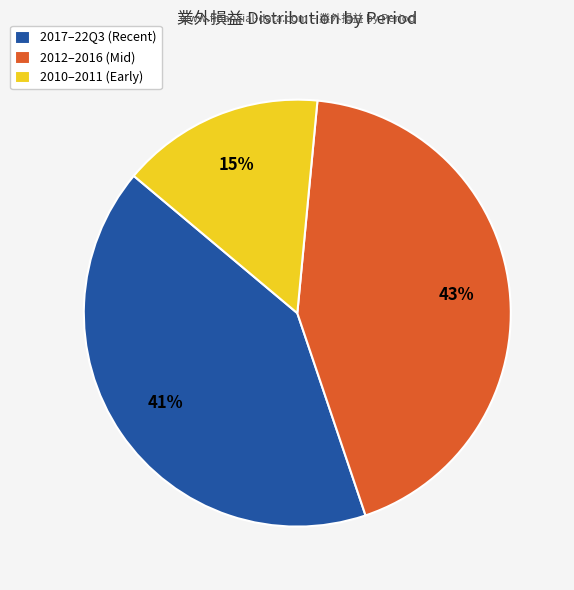

To the nearest percent, what is the difference between the largest and smallest slice percentages?

28%